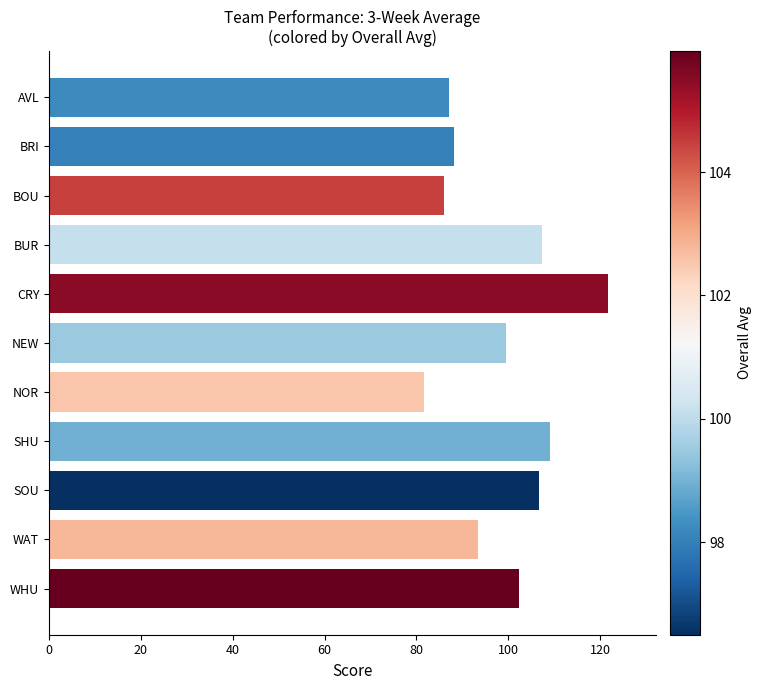

What is the smallest value displayed?

81.6